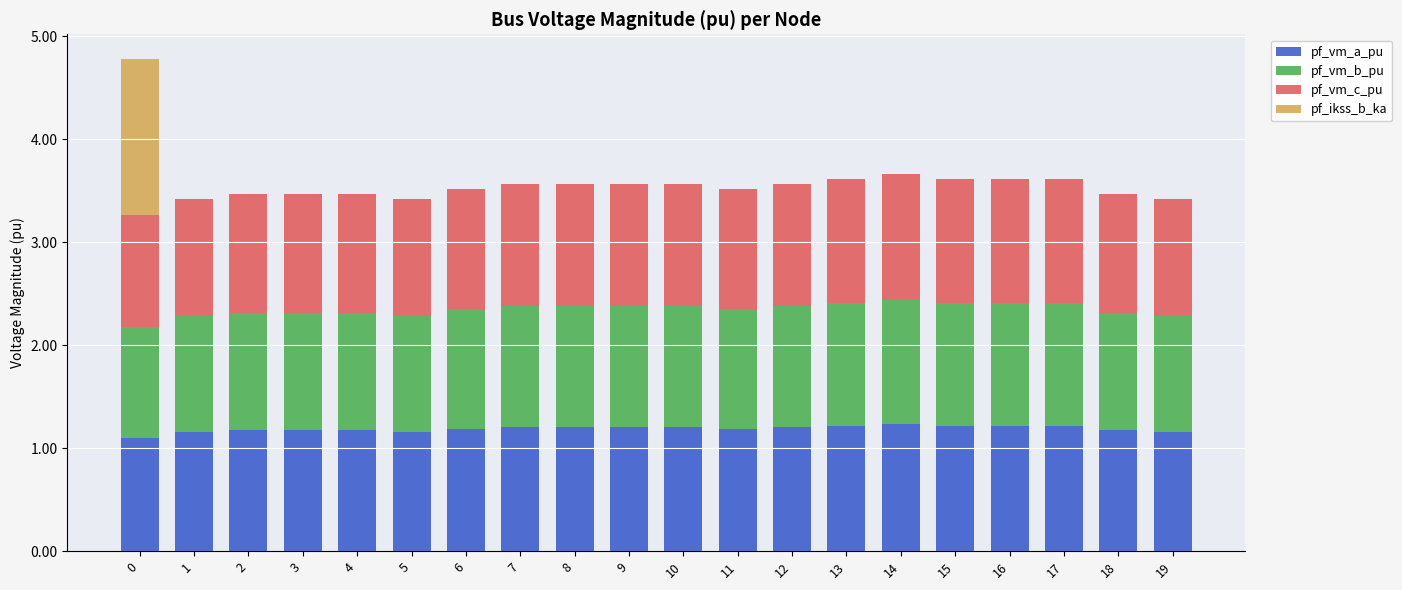

Is it true that pf_vm_a_pu equals 2.0 at 8?

False